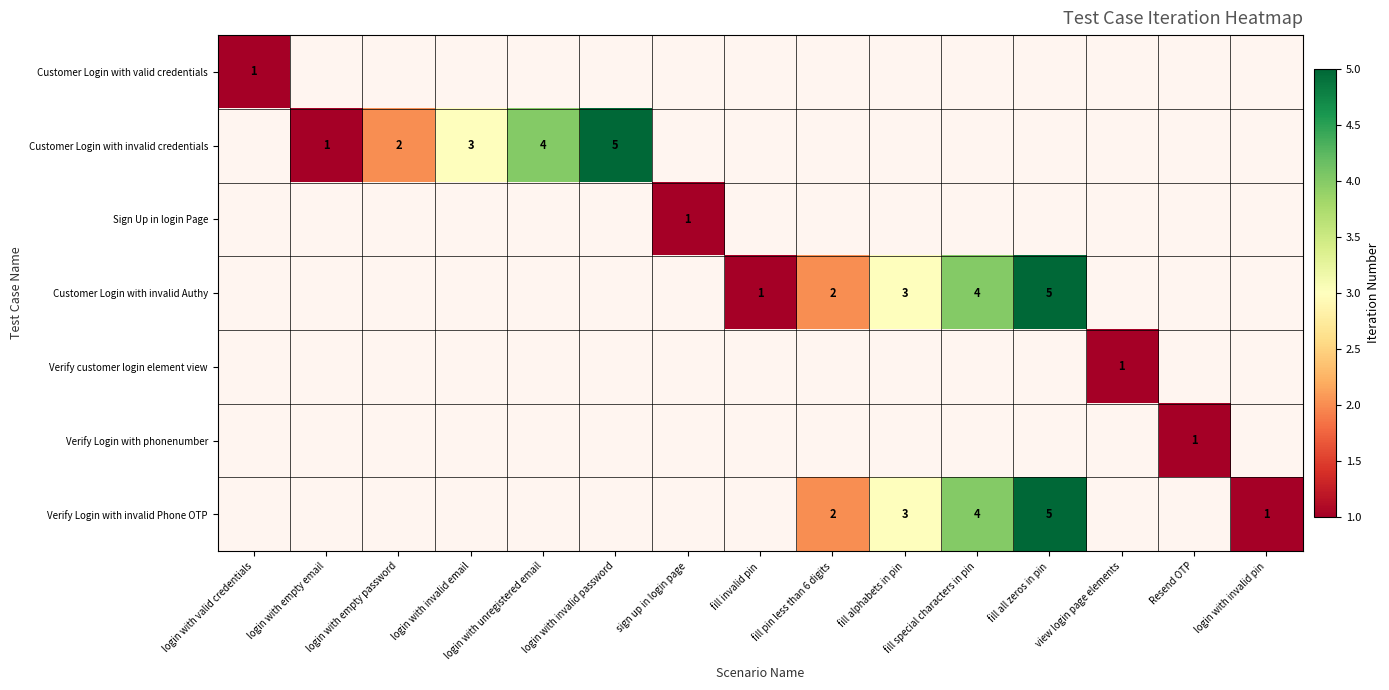

How many distinct data groups are displayed?

7